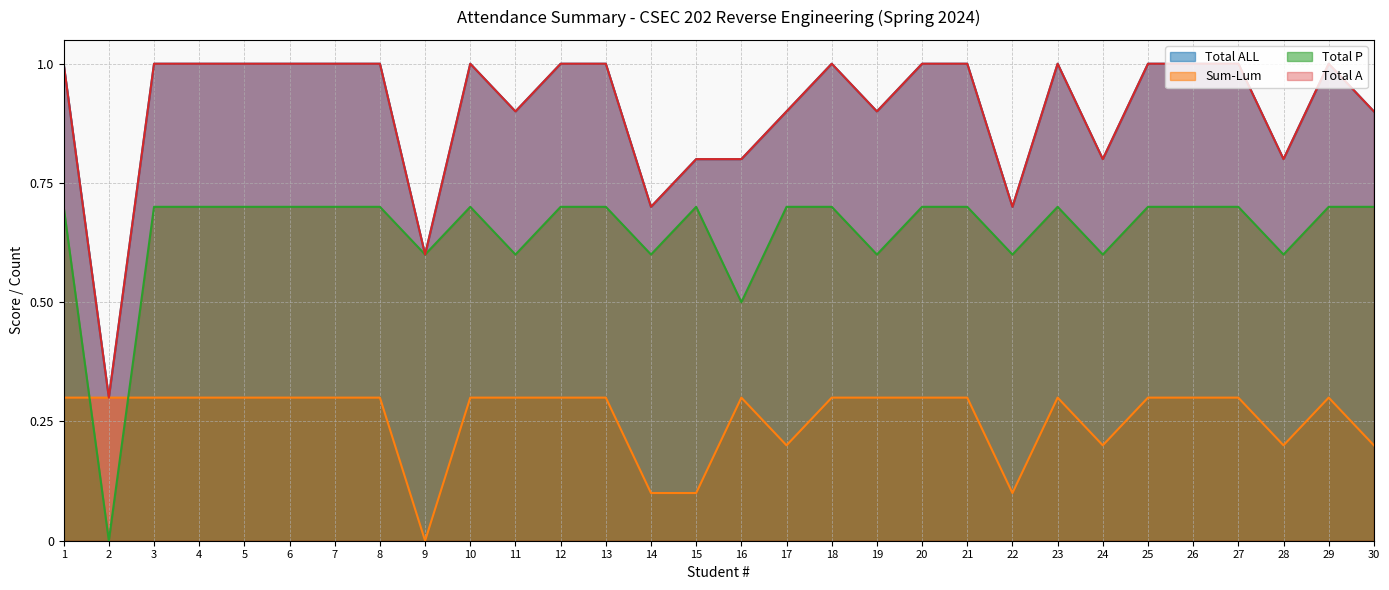

Between 15 and 19, which series saw the biggest shift?

Sum-Lum